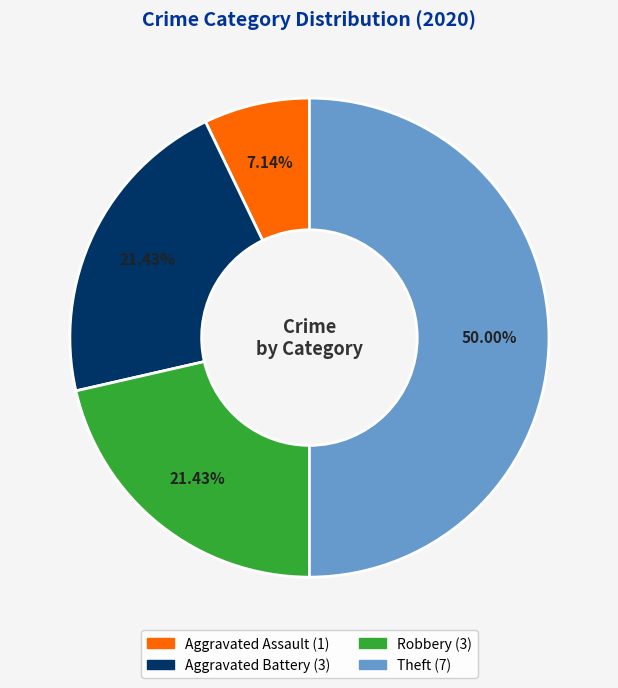

To the nearest percent, what percentage of the pie is Aggravated Assault?

7%